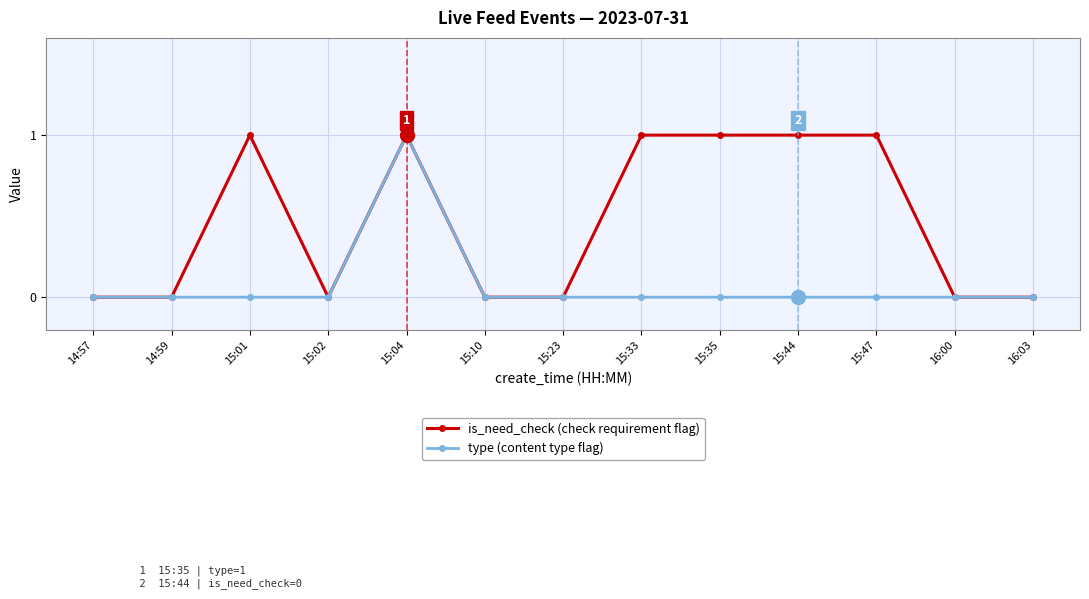

At which category is the sum across all series the highest?

15:04